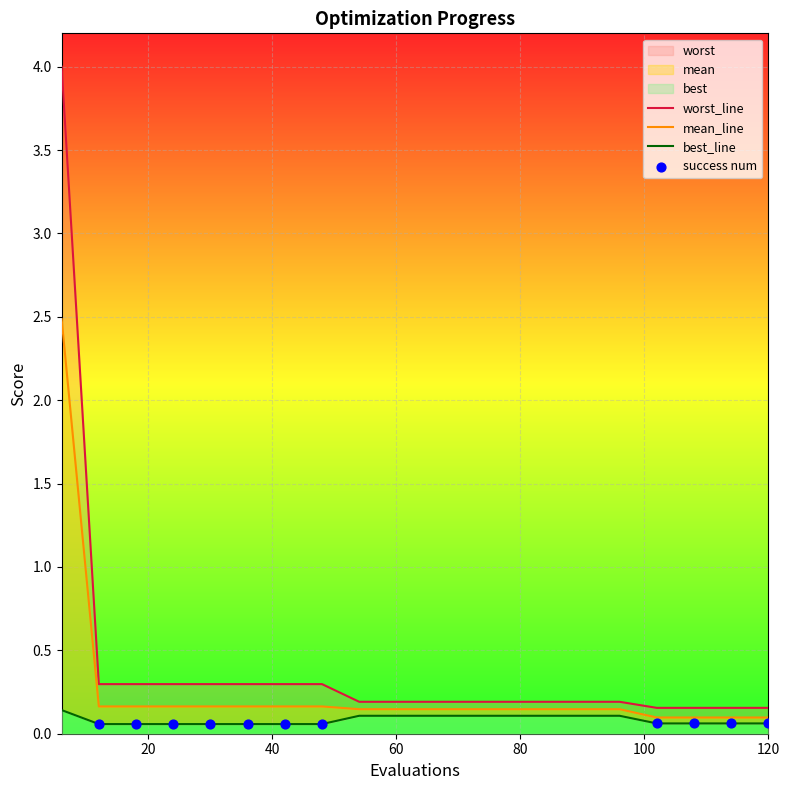

At which category is the sum across all series the highest?

6